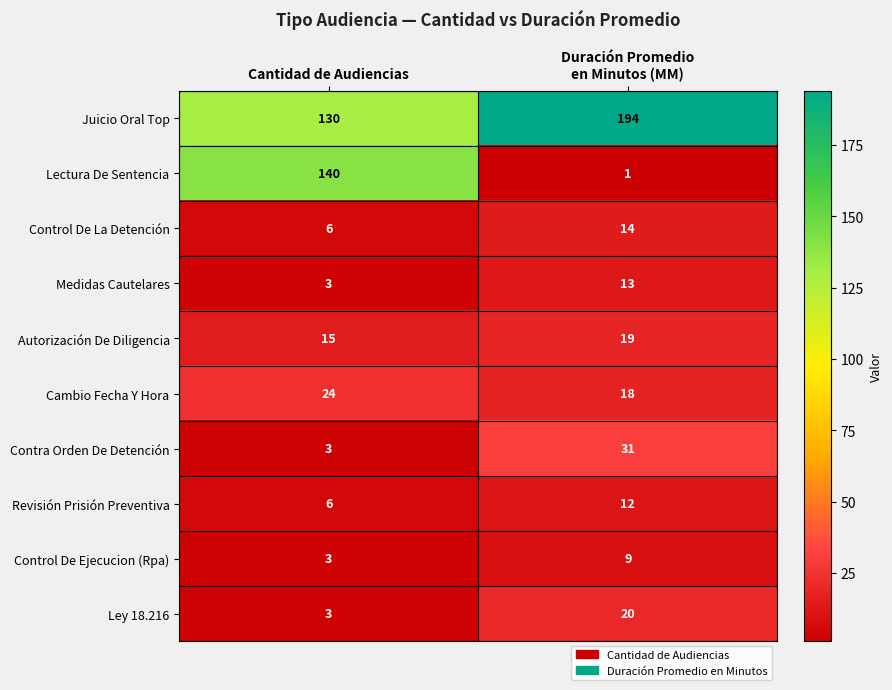

What is the average value of the Cambio Fecha Y Hora series?

21